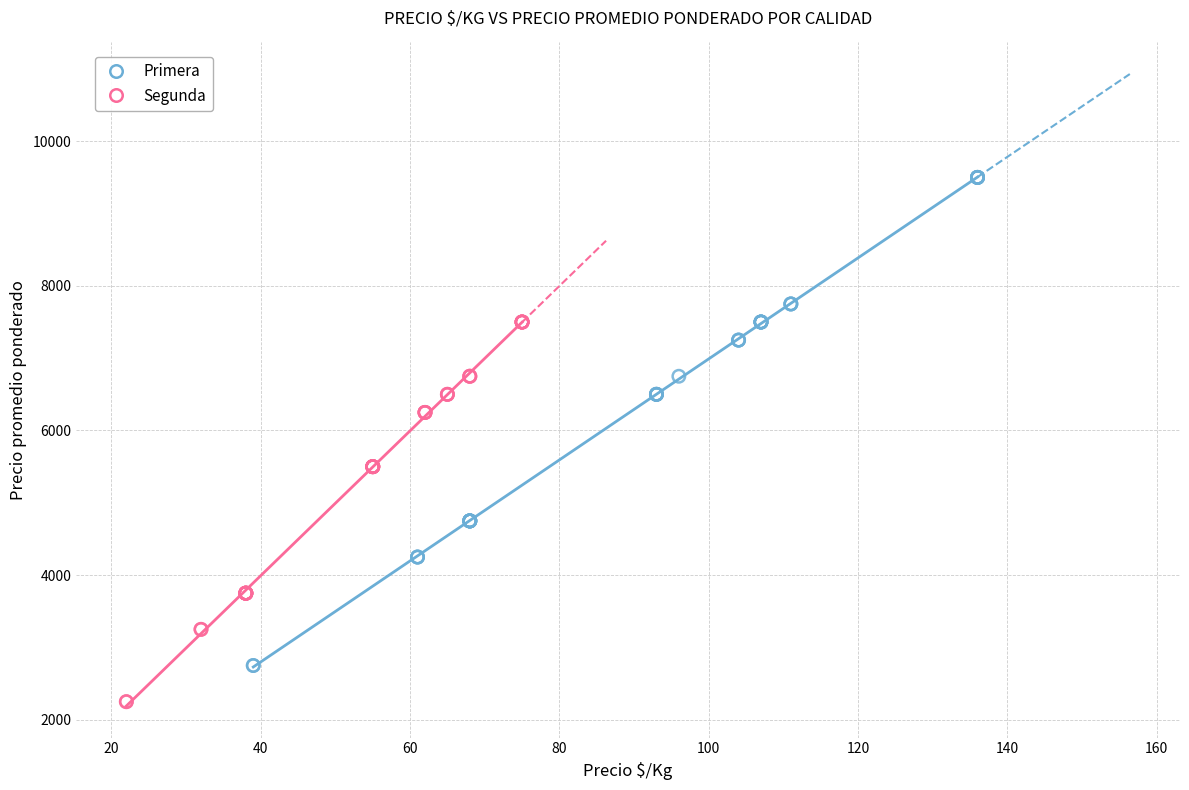

Which series has the widest spread of Y values?

Primera